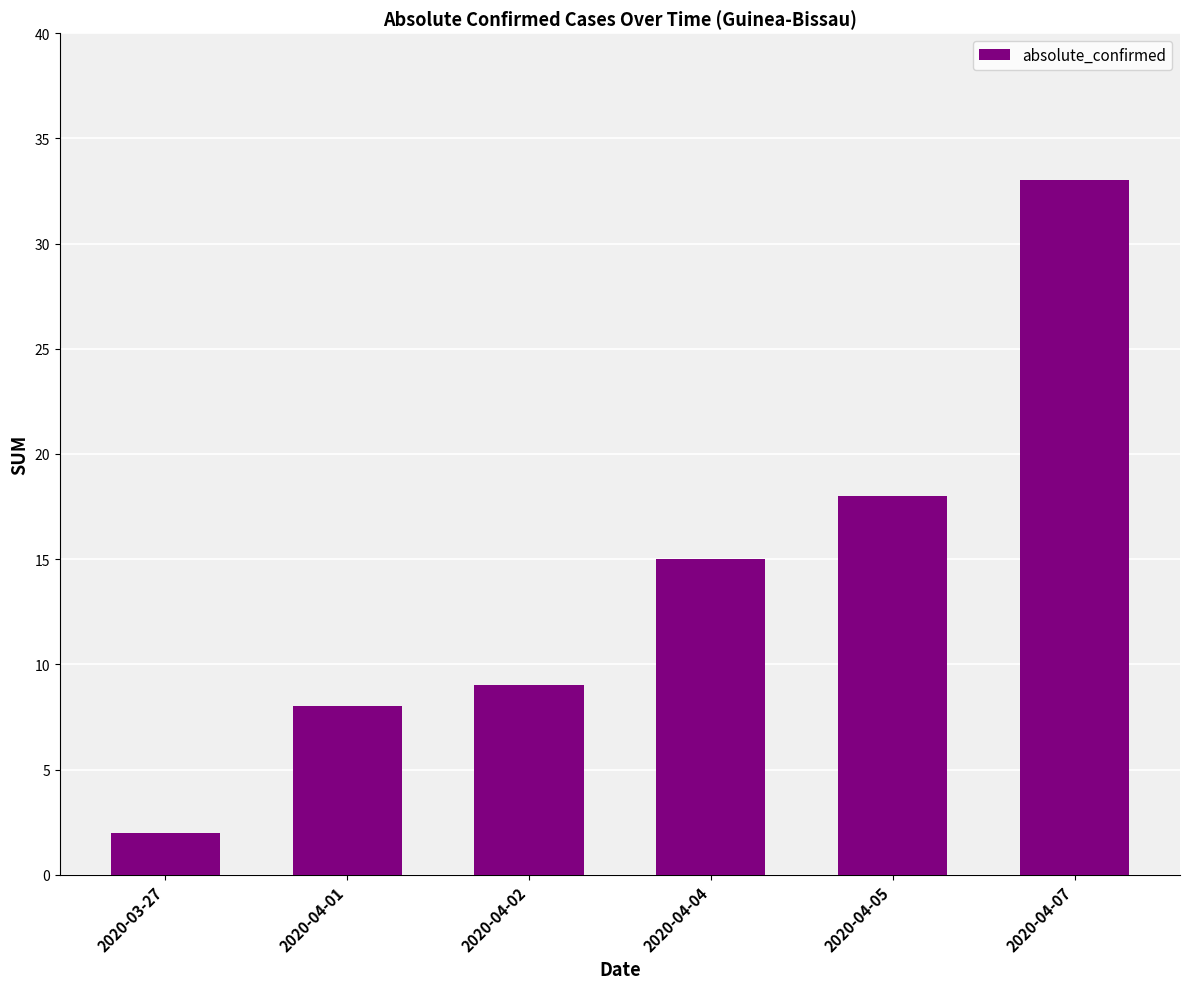

True or false: the data shows 56 at 2020-04-07.

False